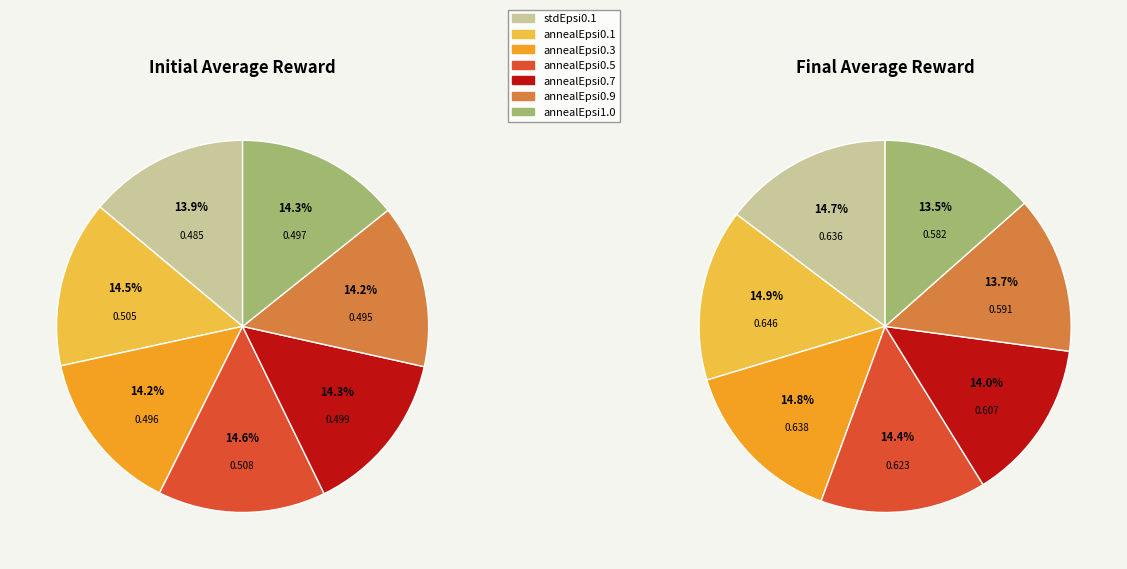

Does any single category account for the majority?

No